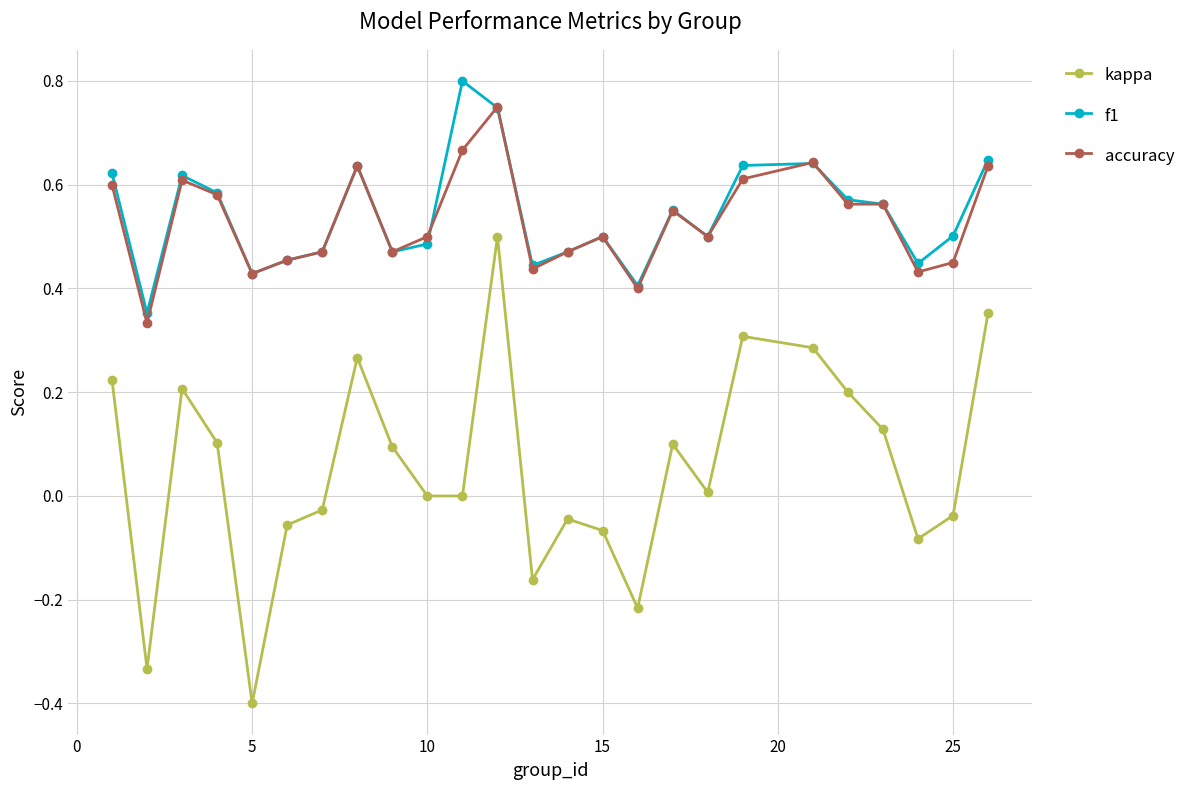

In f1, how many points are lower than both neighbors (excluding endpoints)?

7